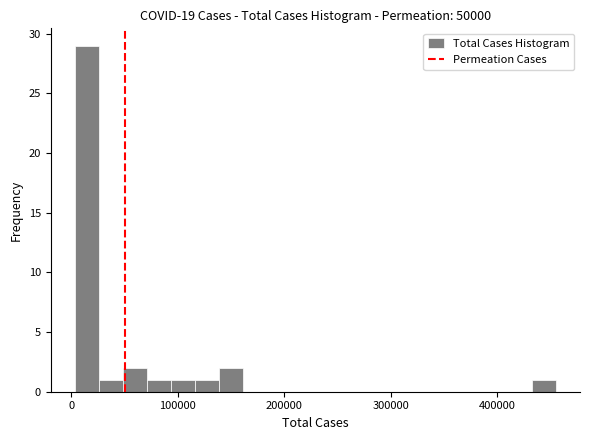

Around what value on the x-axis is the tallest bar? Give the approximate position of its centre, as read against the axis.

10000